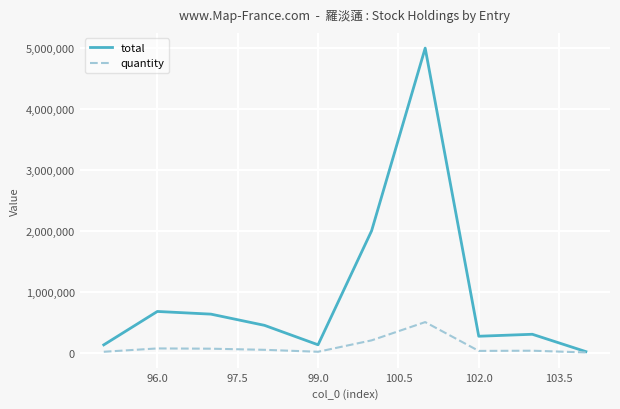

In total, how many points are higher than both neighbors (excluding endpoints)?

3